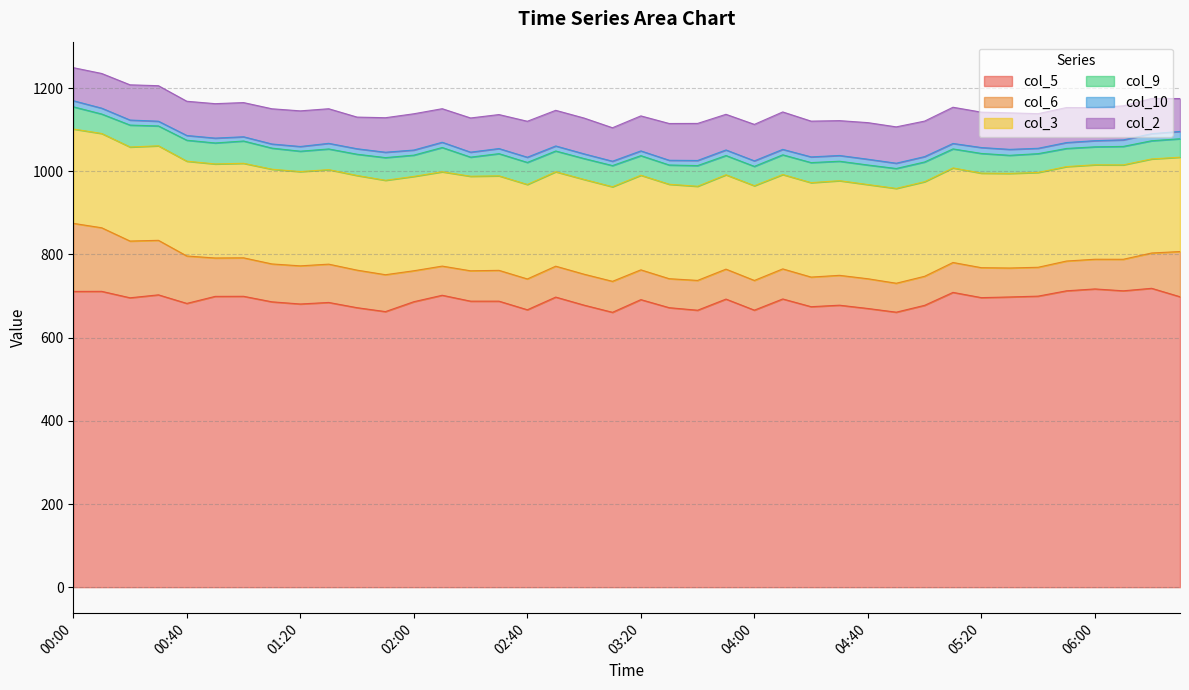

What is the highest value of the col_9 series?

58.4